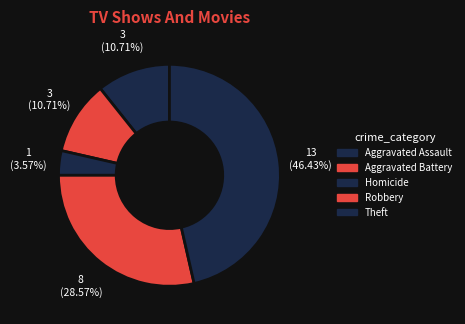

Count the number of slices in the pie.

5